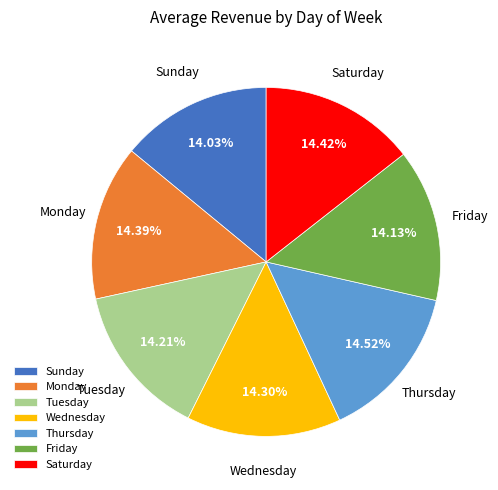

To the nearest percent, what percentage of the pie is Friday?

14%